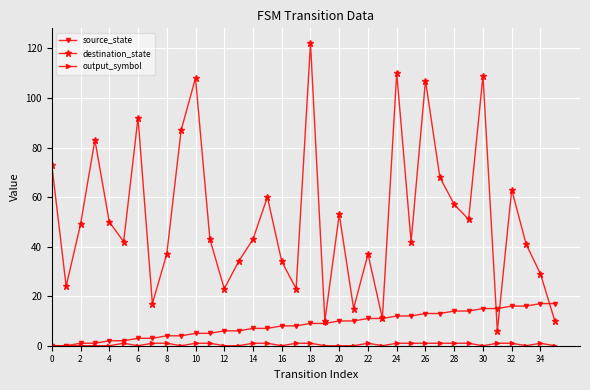

Which series has the largest total across all categories?

destination_state